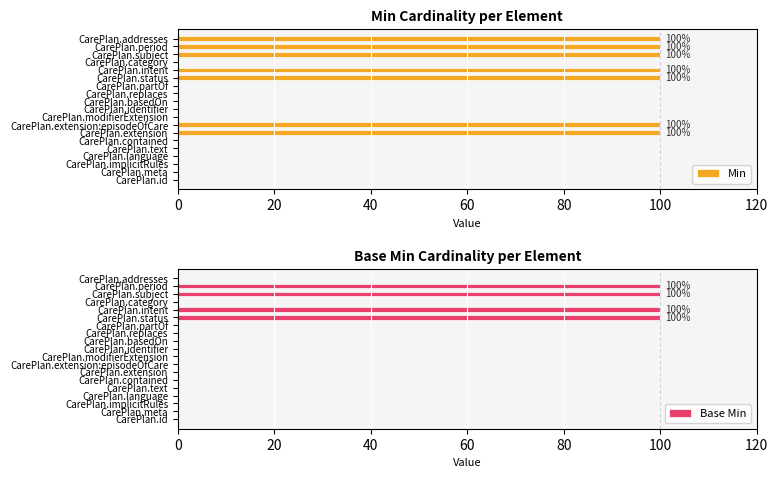

The Min series shows 0 at 10. True or false?

True